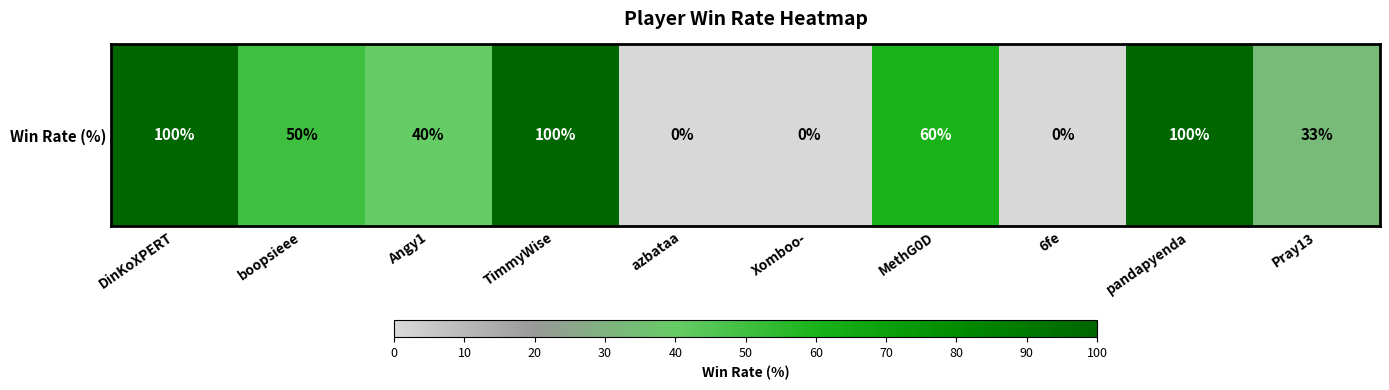

Where does the data first go above 50?

DinKoXPERT